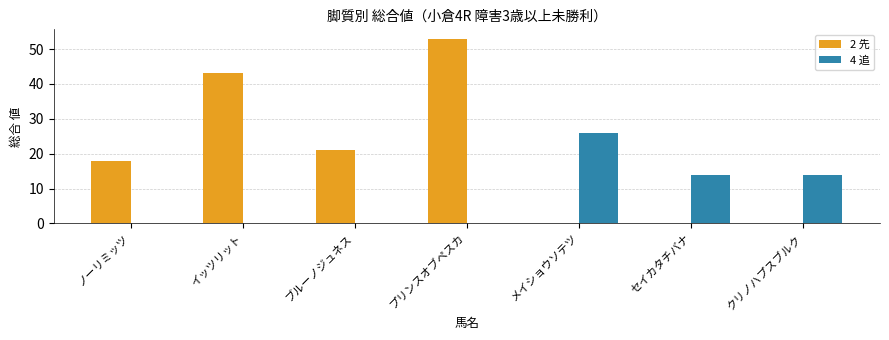

What is the greatest value displayed?

53